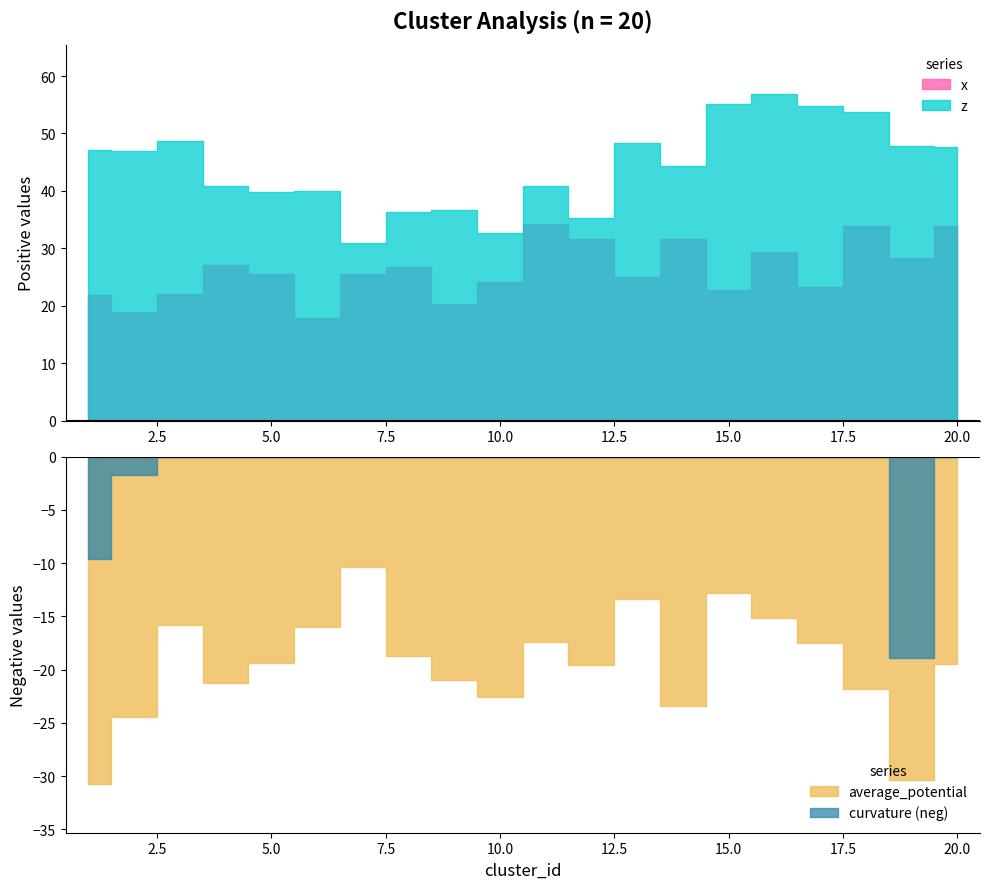

What is the value of the x point at the 17th from the left?

23.2